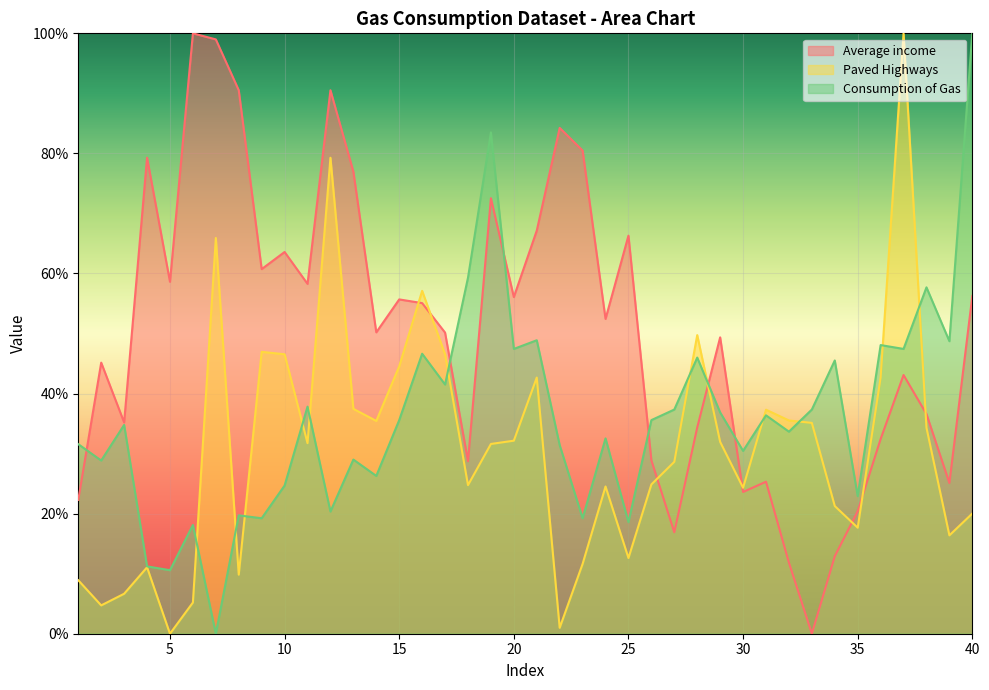

What are all the series names shown in the legend?

Average income, Paved Highways, Consumption of Gas